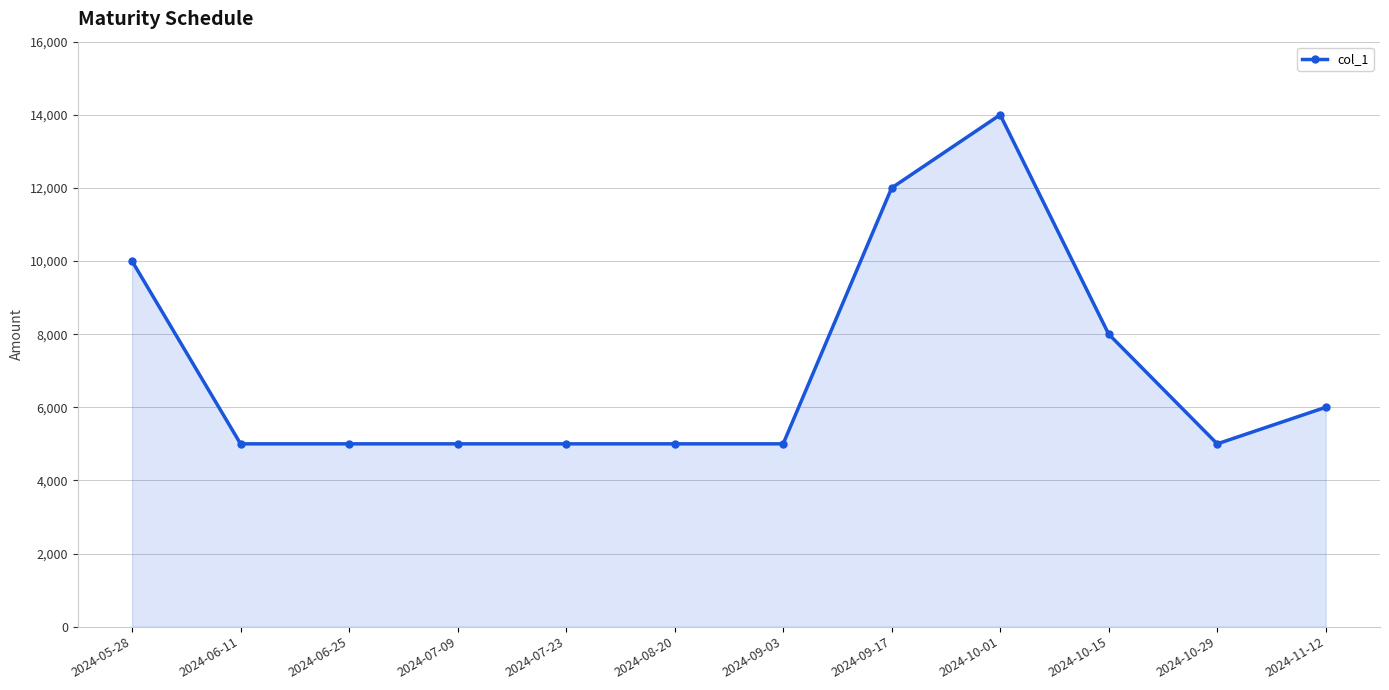

True or false: there are more than 0 points higher than both neighbors.

True